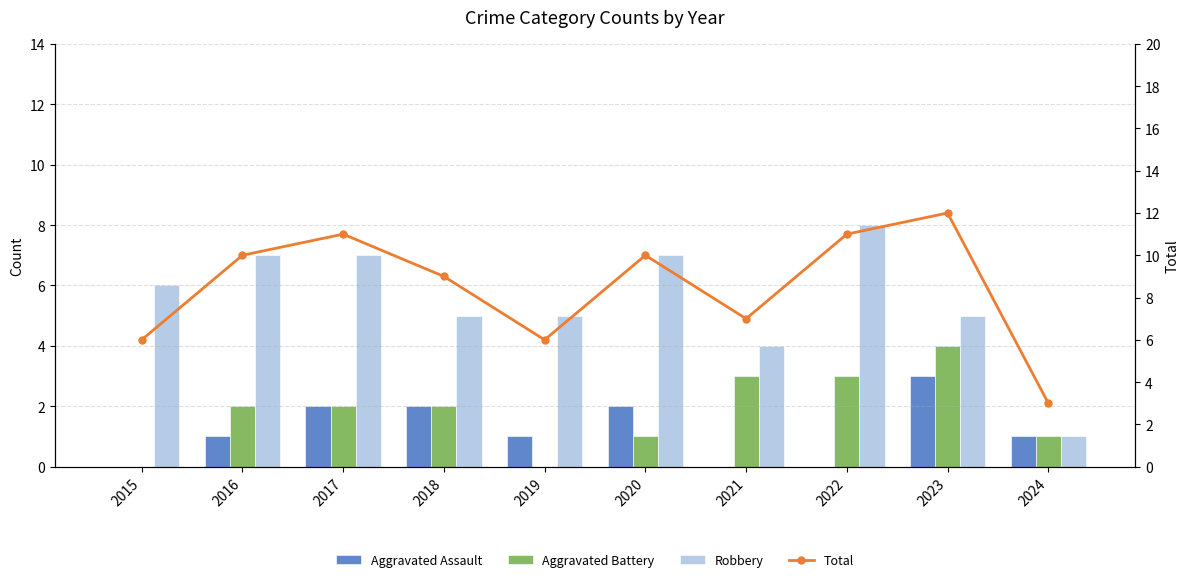

True or false: Aggravated Assault has a value of 3 at 2018.

False